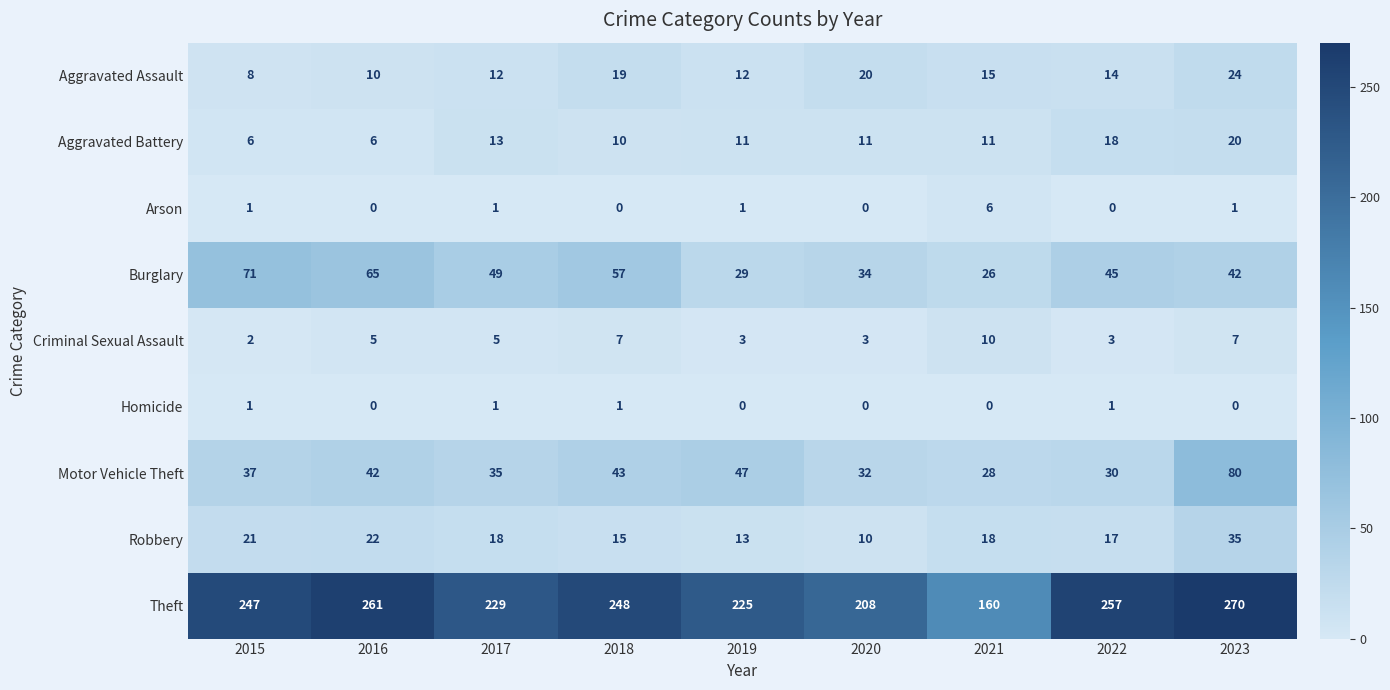

What is the difference between the maximum and second lowest values in the Theft series?

62